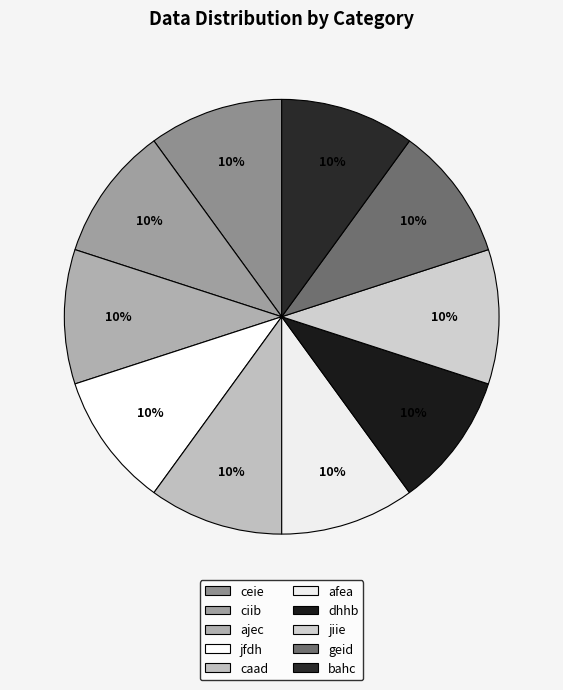

Is jfdh the majority of the pie?

No